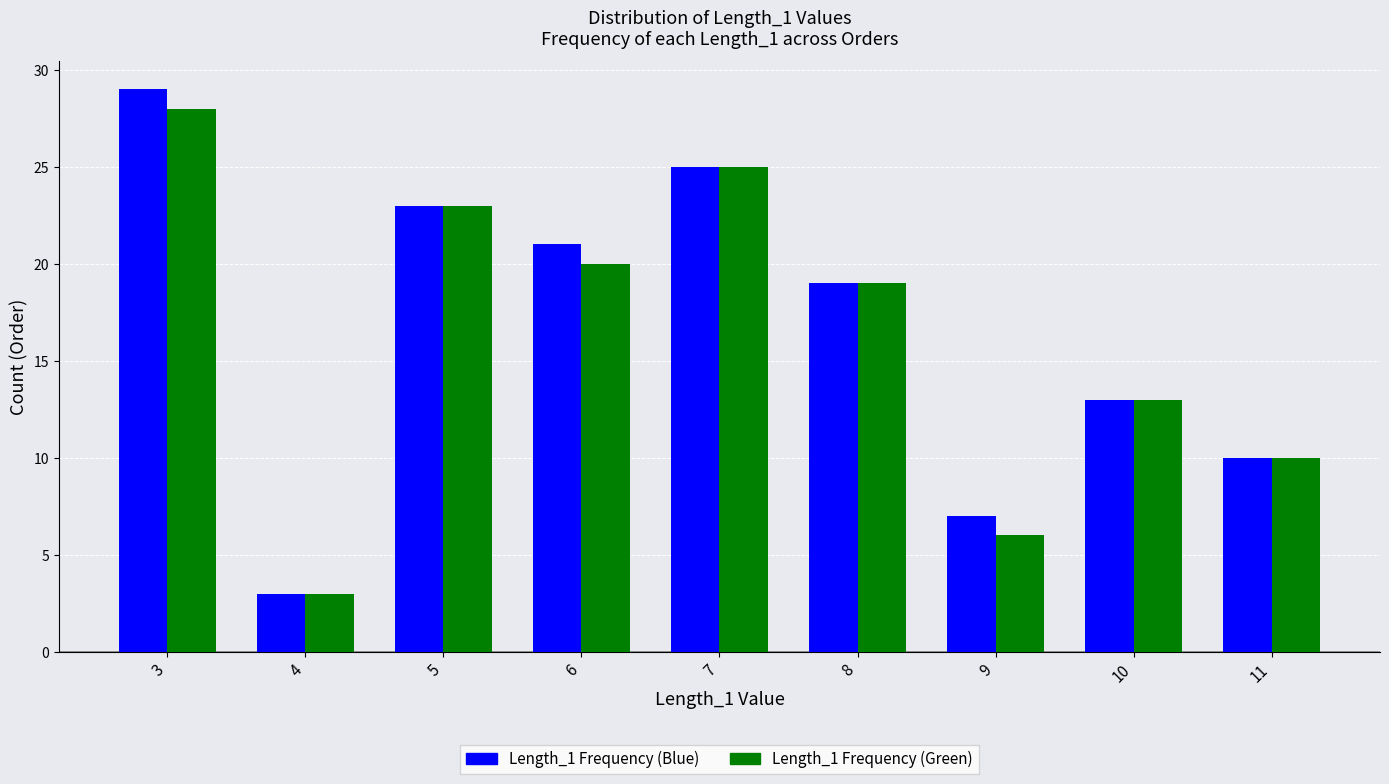

The value of Length_1 Frequency (Green) at 5 is 23. True or false?

True